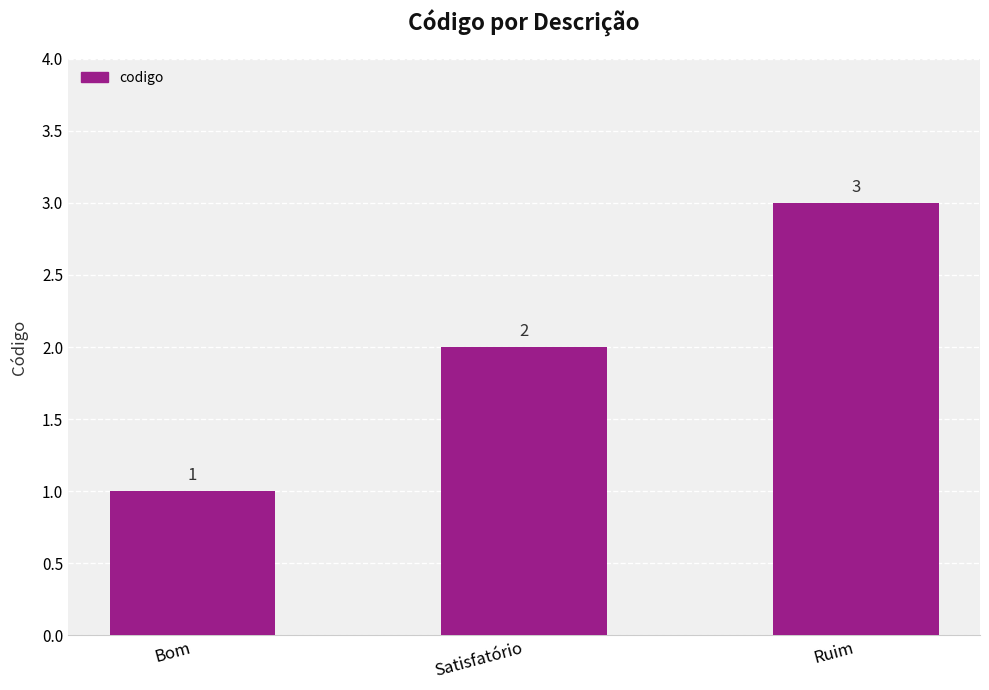

List the labels in order of value, smallest first.

Bom, Satisfatório, Ruim